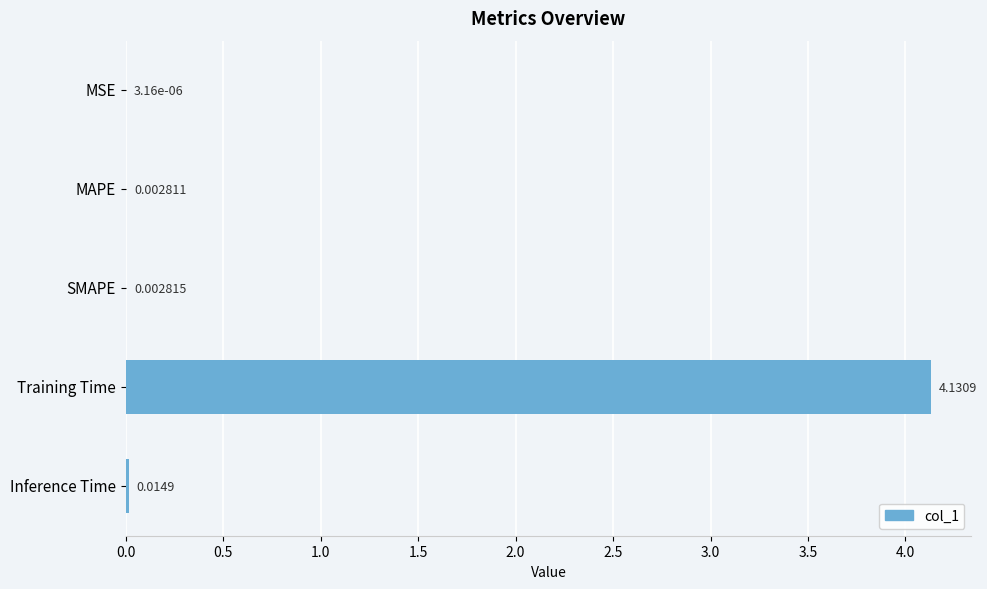

Between MAPE and Training Time, which is larger?

Training Time